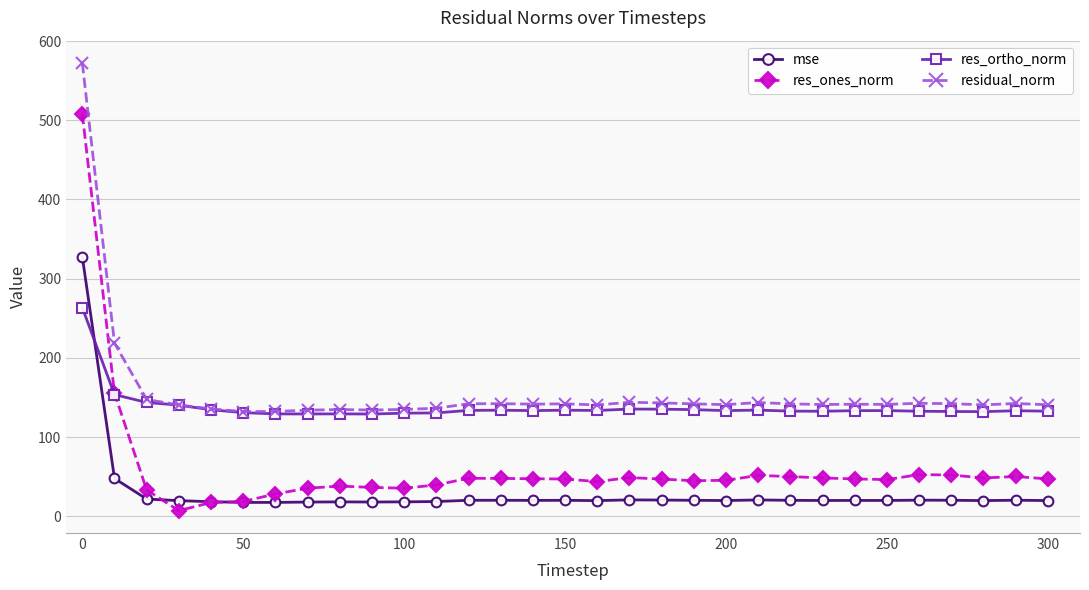

Rank the series by their maximum value, from highest to lowest.

residual_norm, res_ones_norm, mse, res_ortho_norm